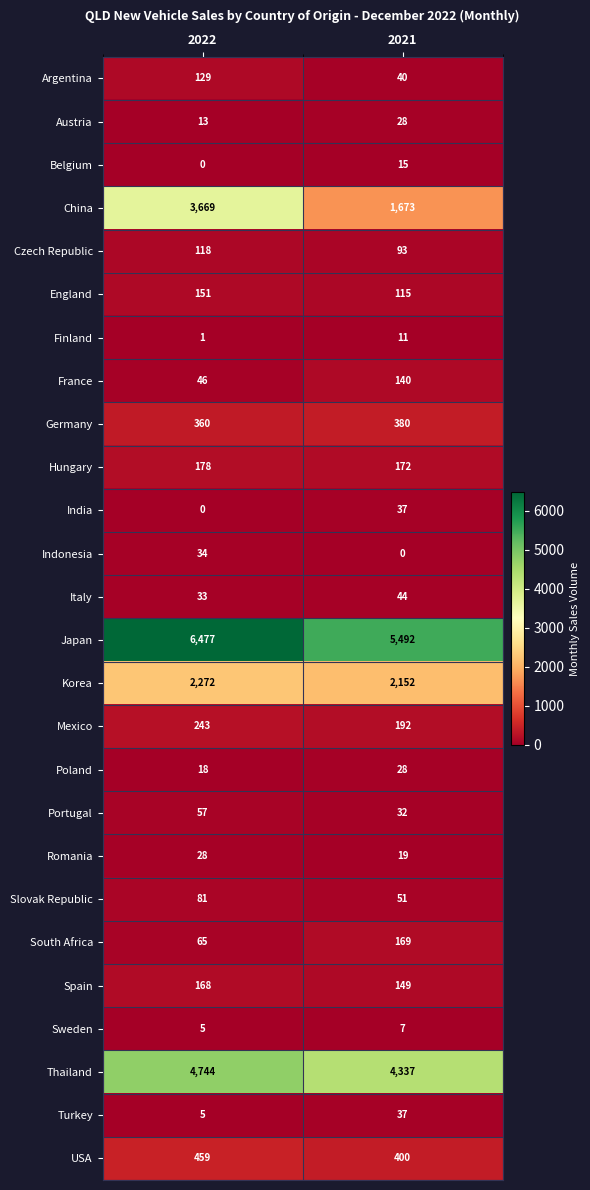

At which label is France closest to 93?

2022